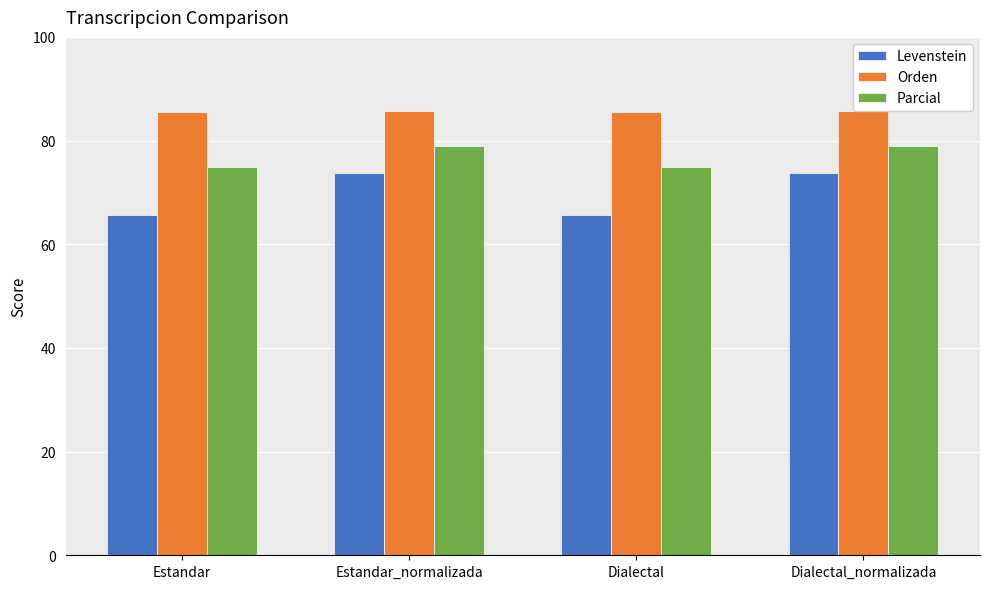

What is the minimum value for Orden?

85.4